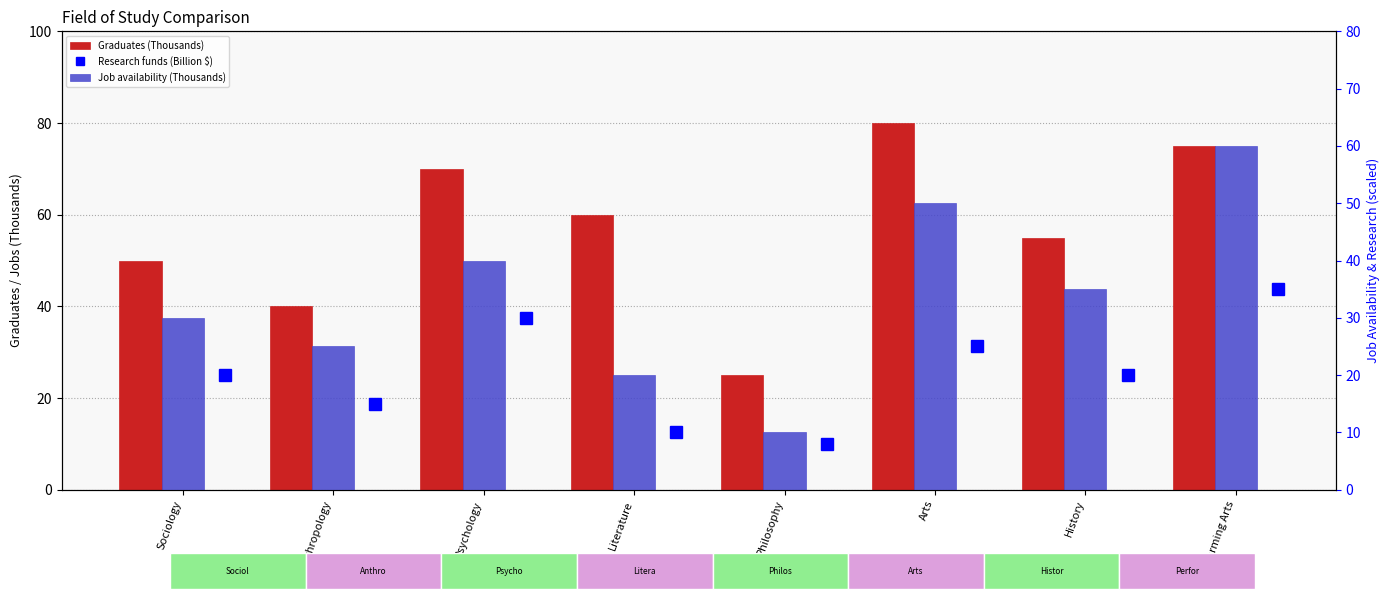

Between Anthropology and History, which is larger?

History